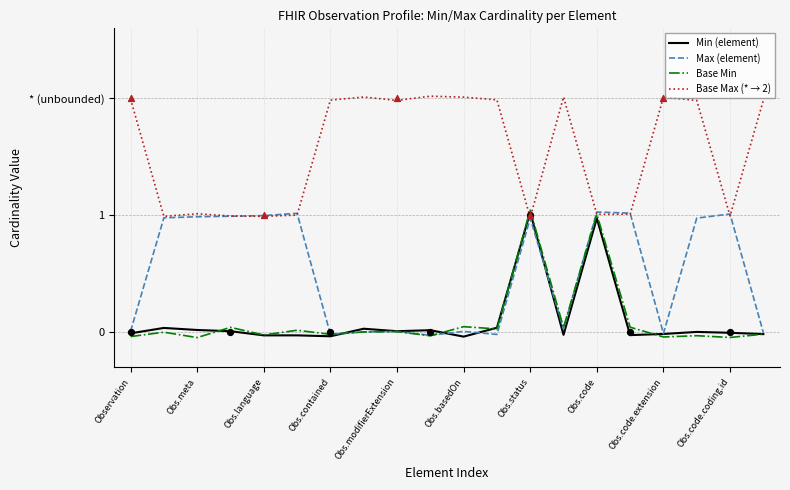

At which category is the sum across all series the highest?

Obs.status